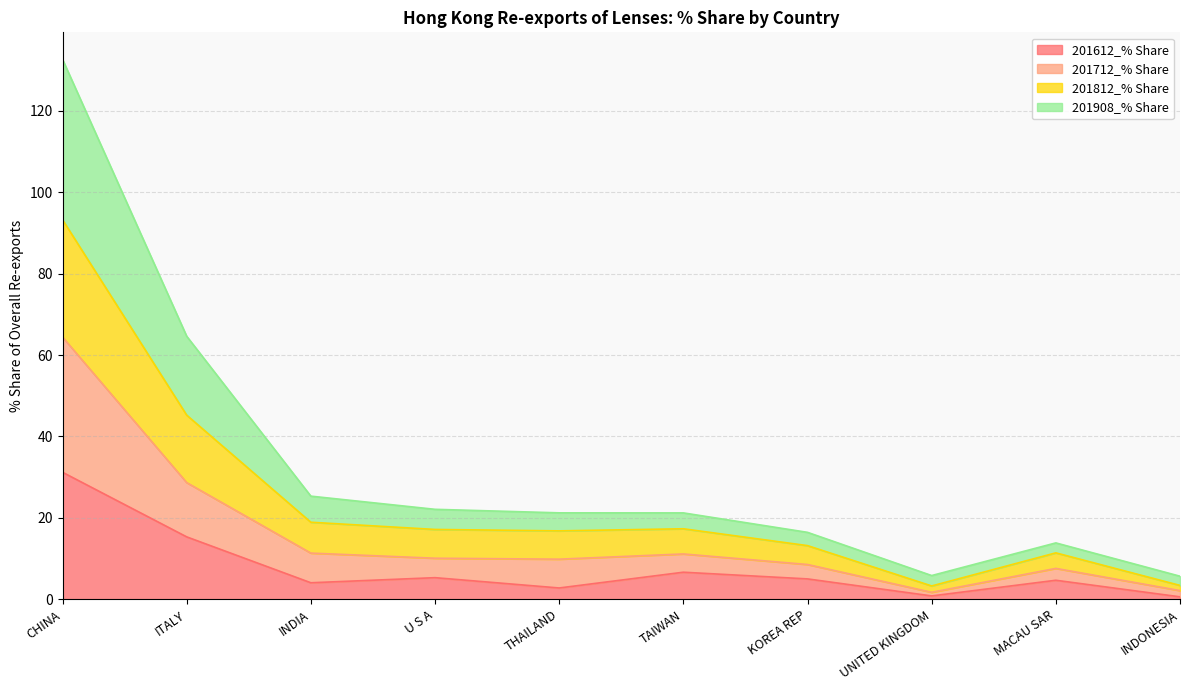

How many interior local peaks does the 201712_% Share series have?

2